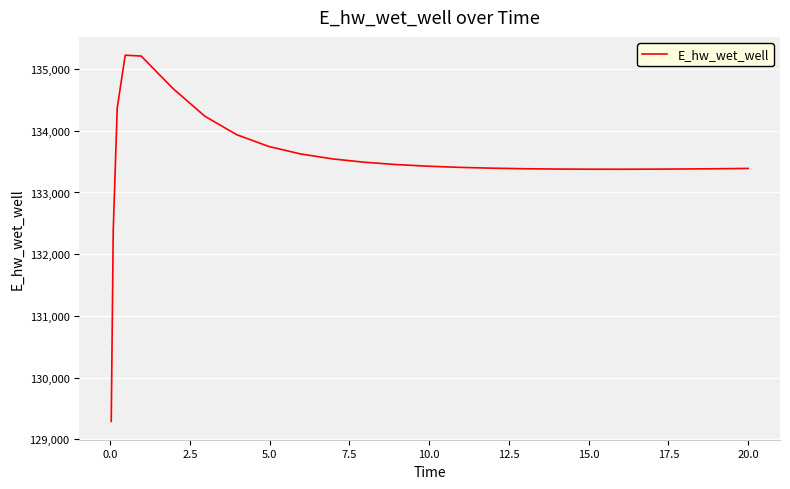

What is the difference between the maximum and minimum values?

5931.7